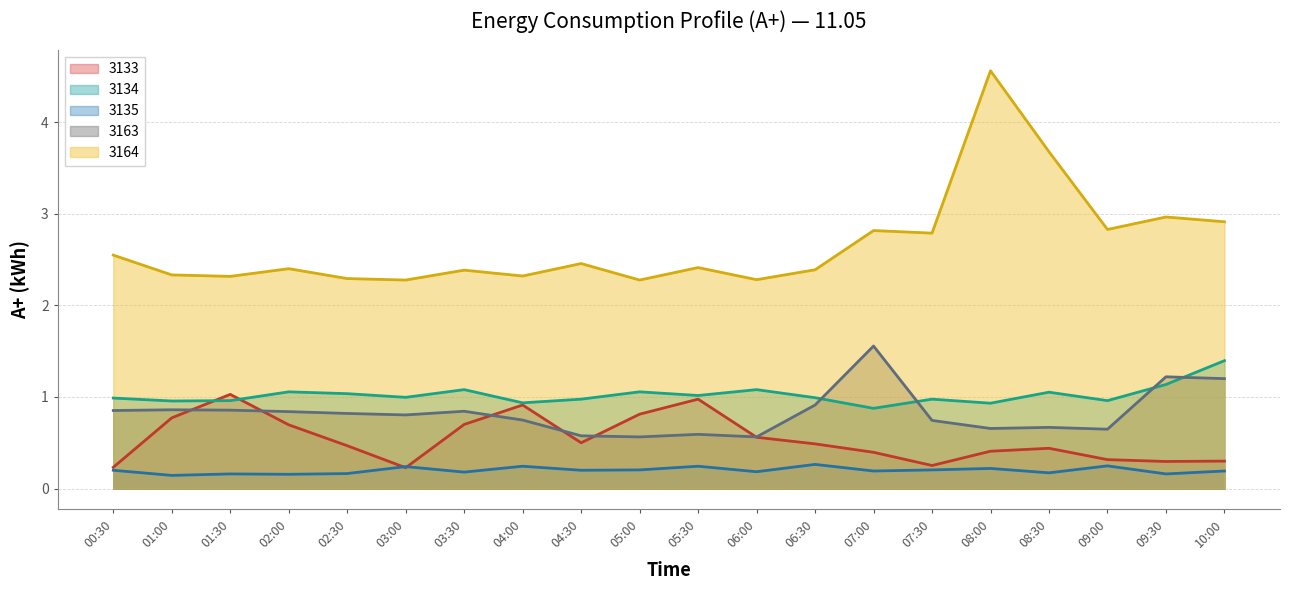

Between 01:00 and 03:30, which is larger?

01:00